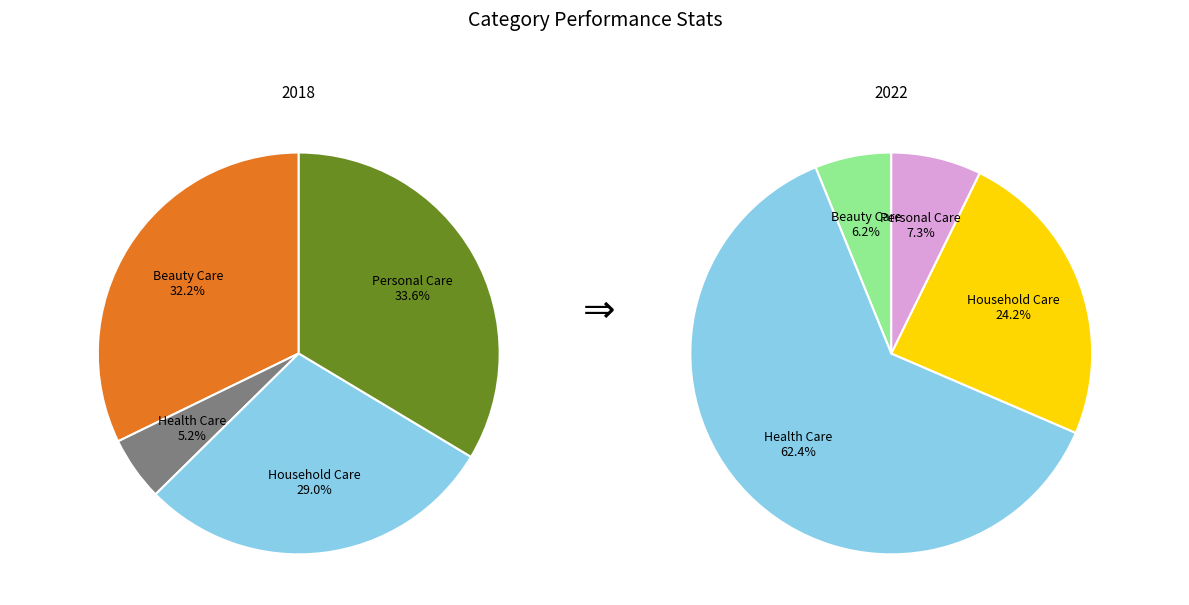

Does any single category account for the majority?

No